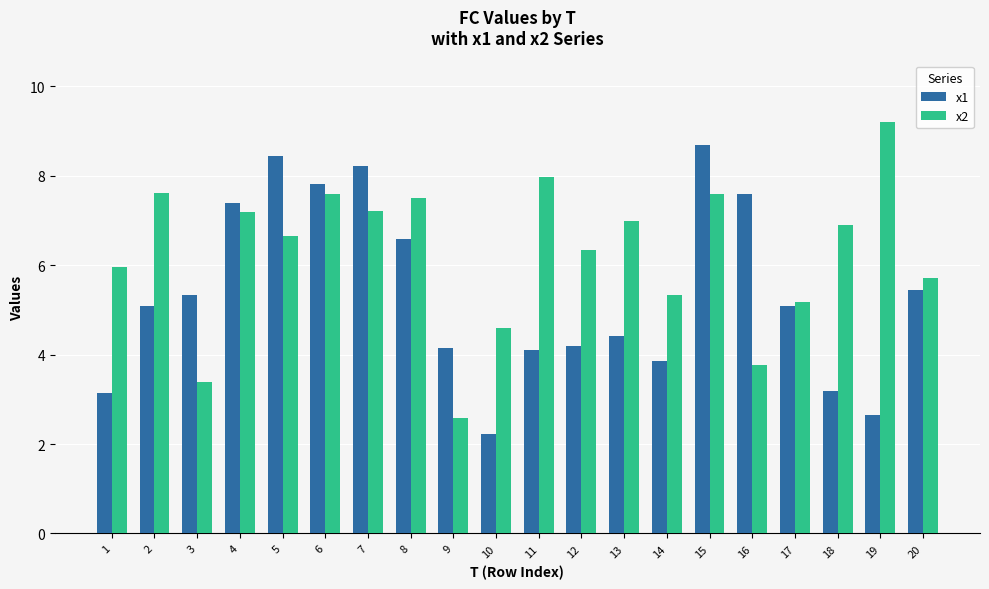

List the series in order of their overall mean, highest first.

x2, x1